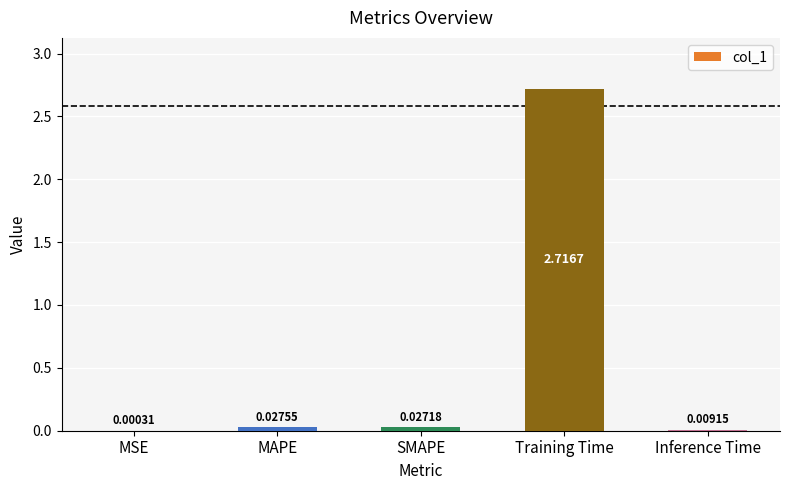

Which has a higher value, Training Time or MAPE?

Training Time